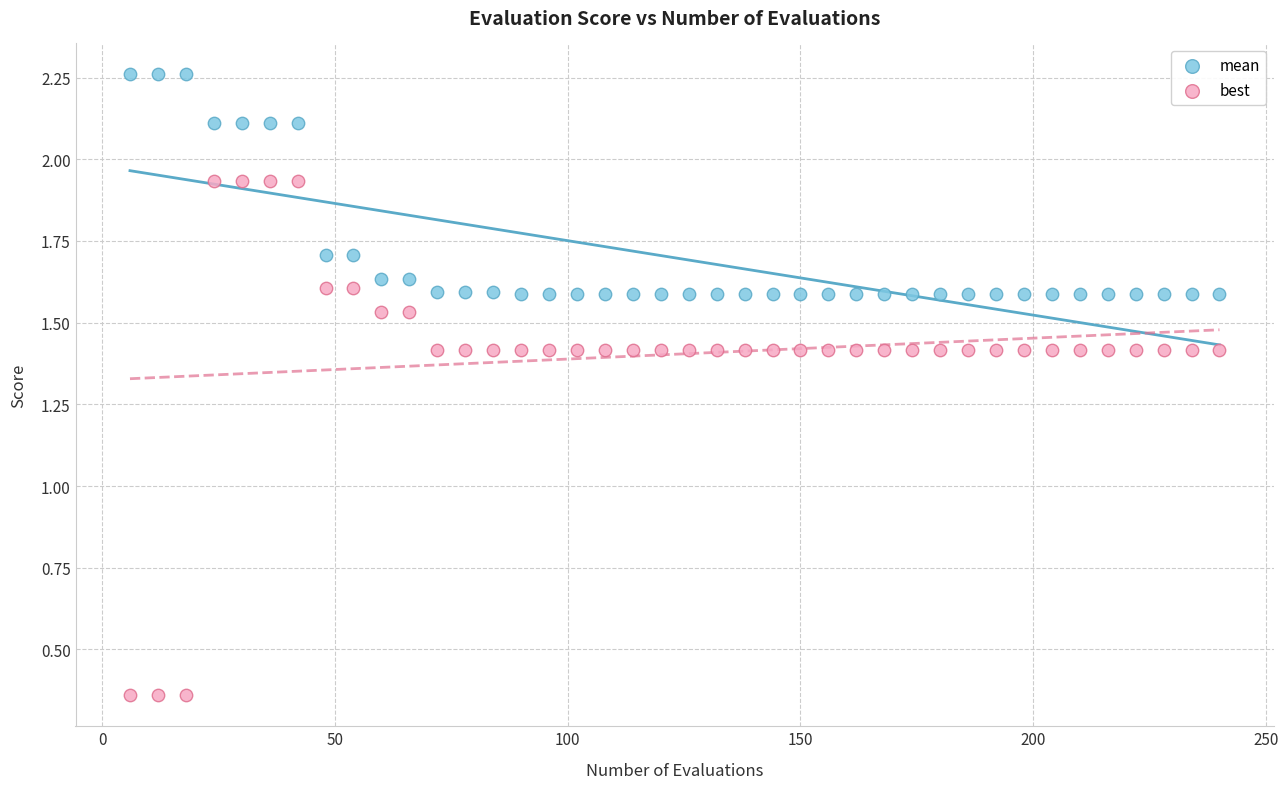

Which series reaches the minimum Y coordinate?

best